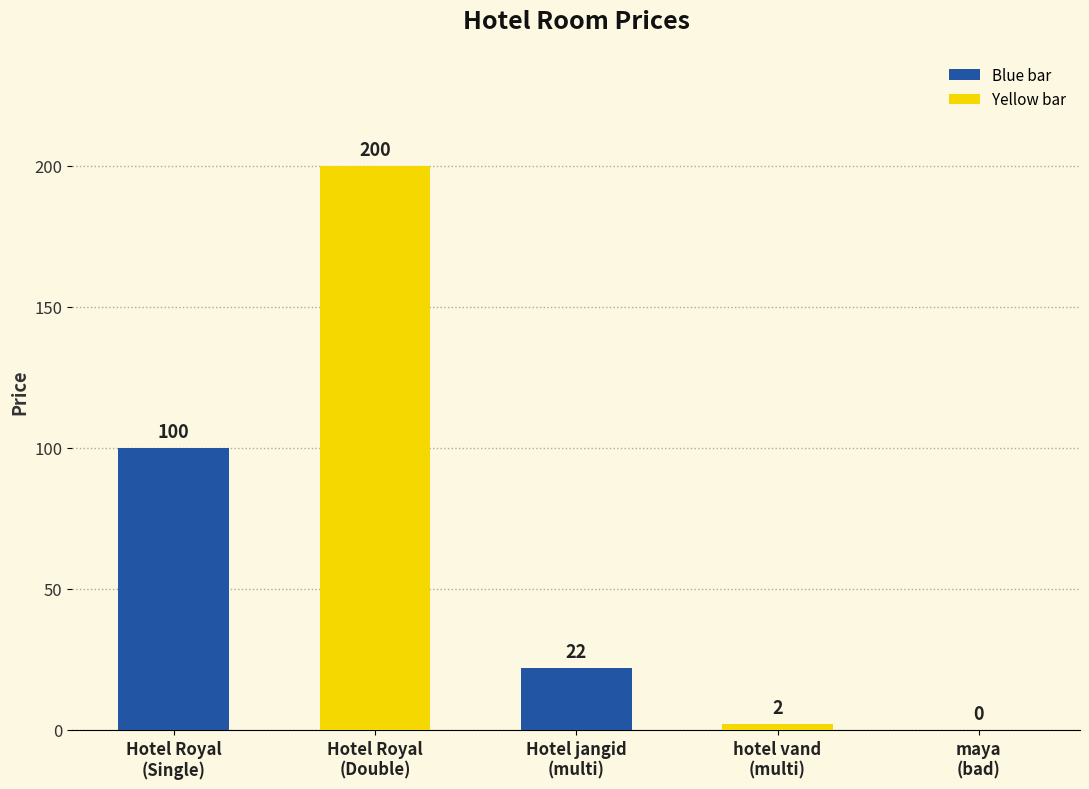

Which category has the highest value across all series?

Hotel Royal
(Double)